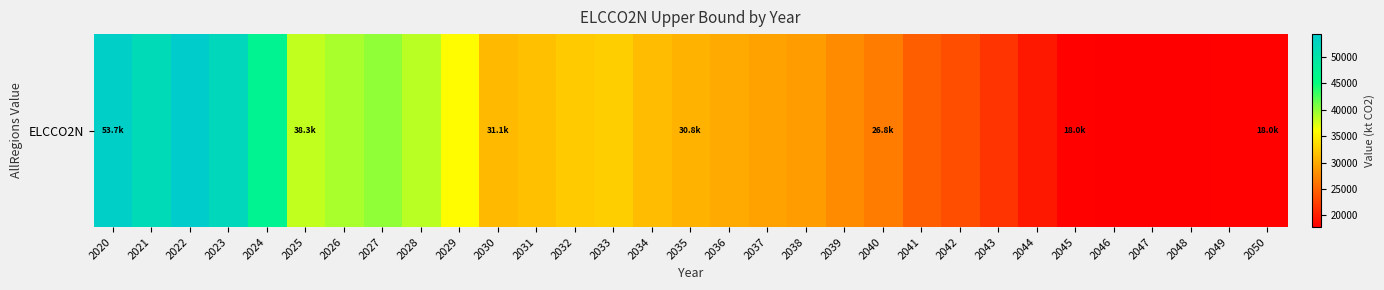

Reading right to left, transcribe all the data shown in this chart.

2050=18034.3	2049=17941.0	2048=17877.5	2047=17937.6	2046=17795.4	2045=18008.7	2044=19519.7	2043=21569.1	2042=23401.5	2041=24577.3	2040=26767.2	2039=27854.2	2038=29002.8	2037=29451.2	2036=30030.5	2035=30761.9	2034=31341.7	2033=32556.7	2032=32346.9	2031=31611.6	2030=31090.5	2029=35914.9	2028=38604.0	2027=40003.1	2026=39194.7	2025=38301.6	2024=47258.5	2023=52201.5	2022=54333.8	2021=51677.8	2020=53684.5